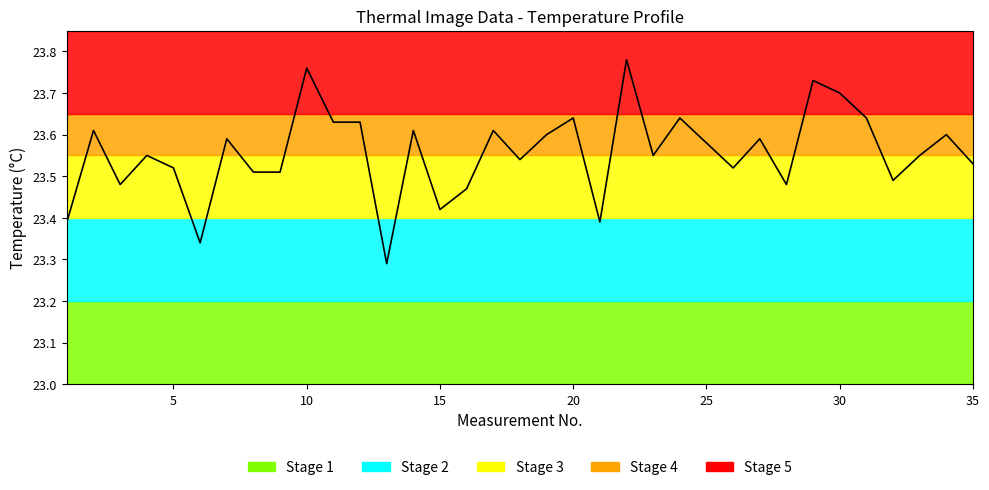

What is the maximum value shown in the chart?

23.8